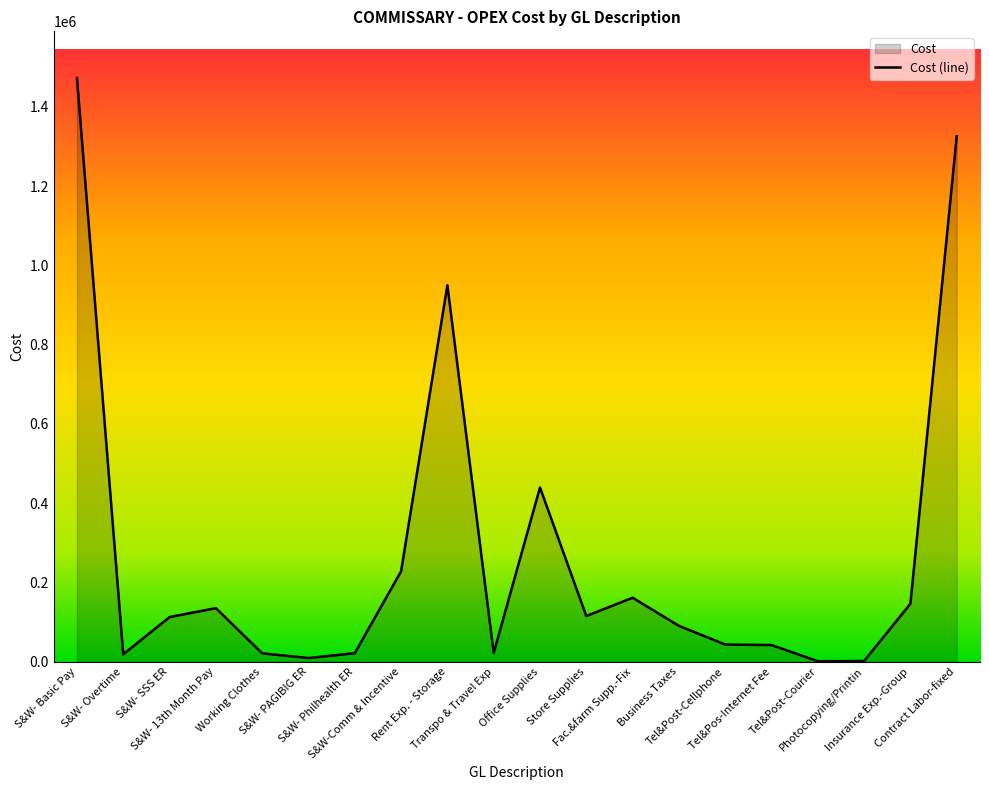

True or false: there are more than 2 points higher than both neighbors.

True